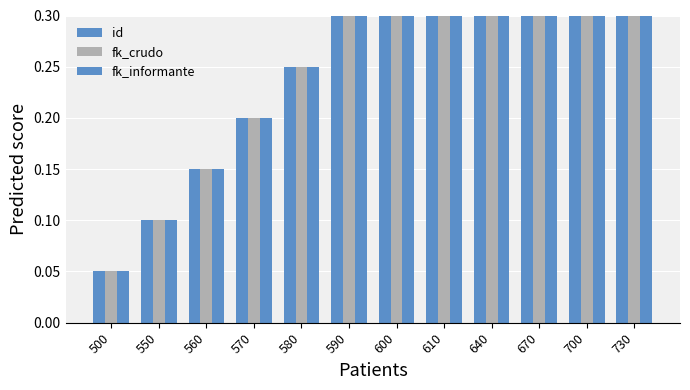

What is the value of the id bar at the 5th from the left?

0.2